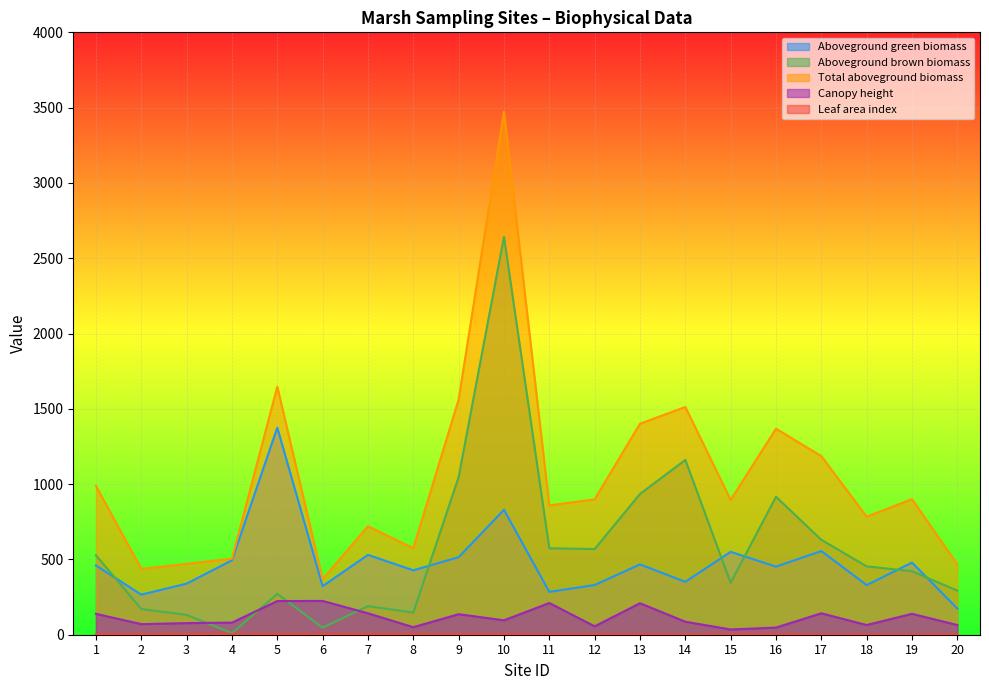

At which category is the sum across all series the highest?

10